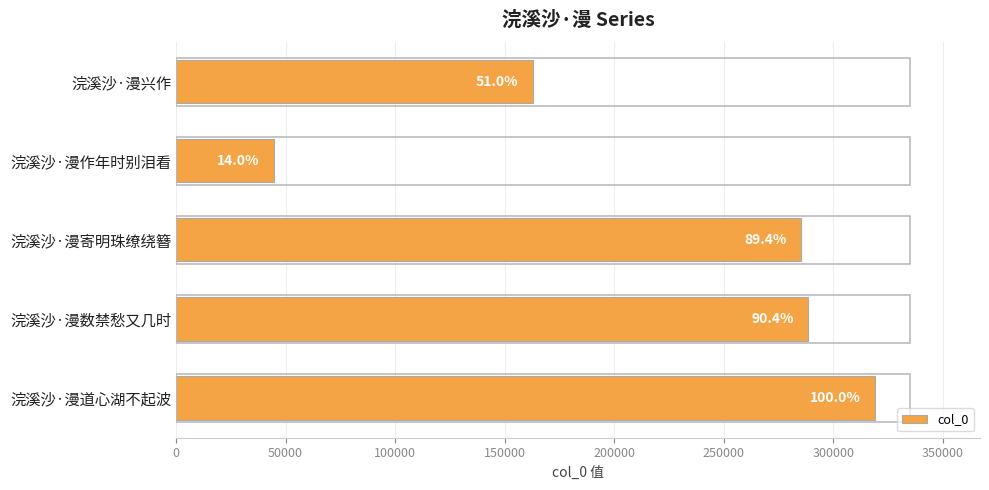

Are the bars horizontal?

Yes